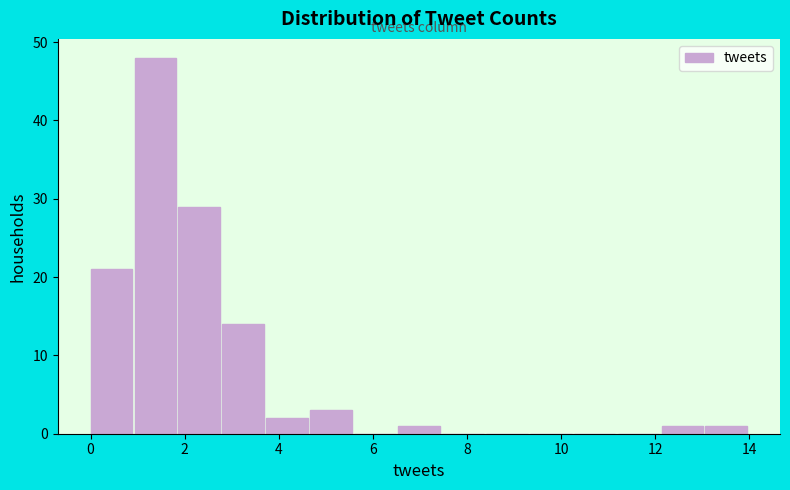

How tall is the bar that spans 3.8 to 4.6 on the x-axis? Neither the bar edges nor the heights are printed on the chart, so give them approximately, as read against the axes.

2